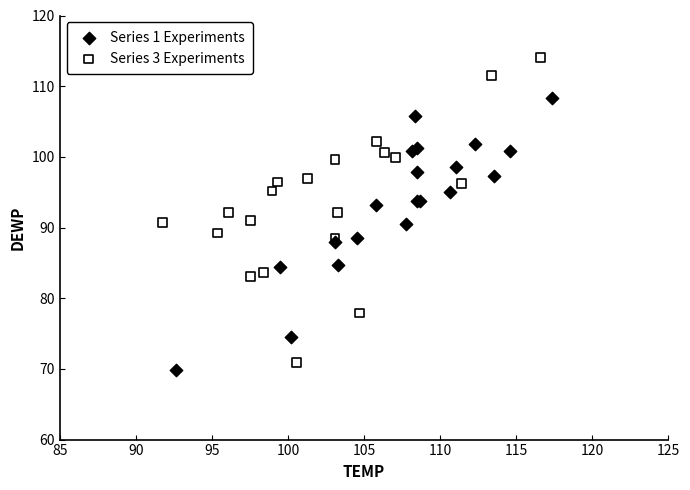

Which series reaches the minimum Y coordinate?

Series 1 Experiments